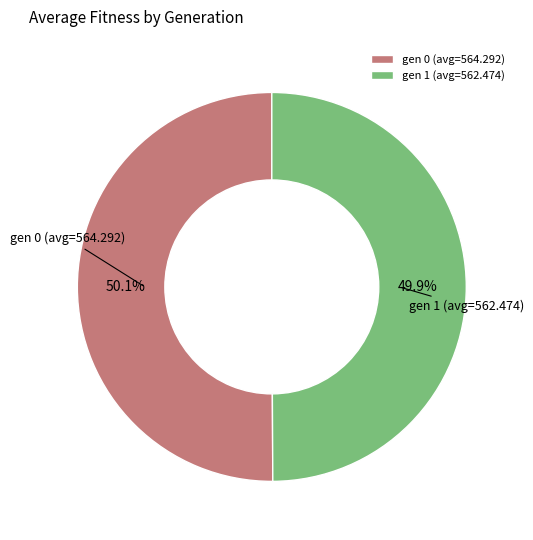

Is there any slice that represents more than half of the pie?

Yes